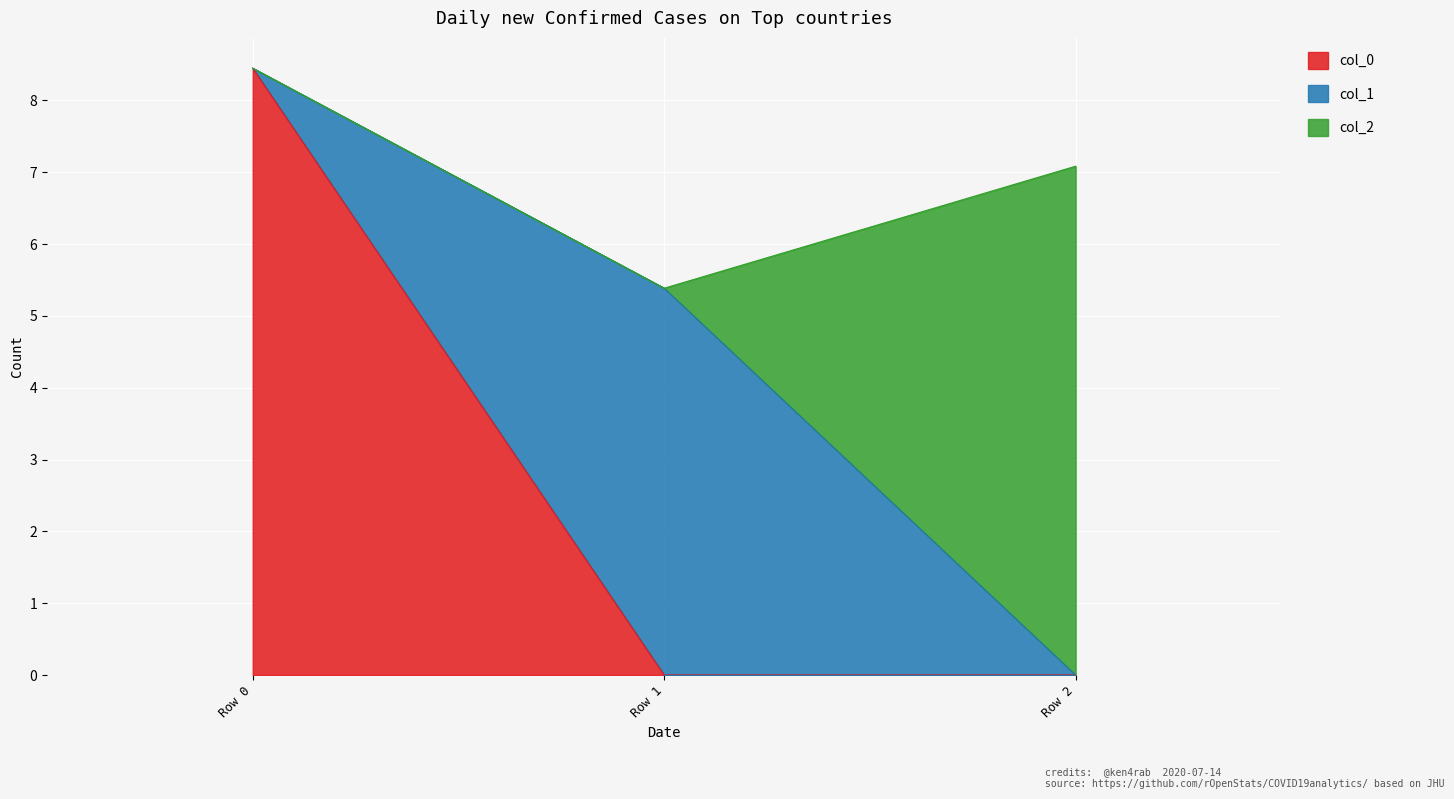

List the series in order of their overall mean, lowest first.

col_1, col_2, col_0